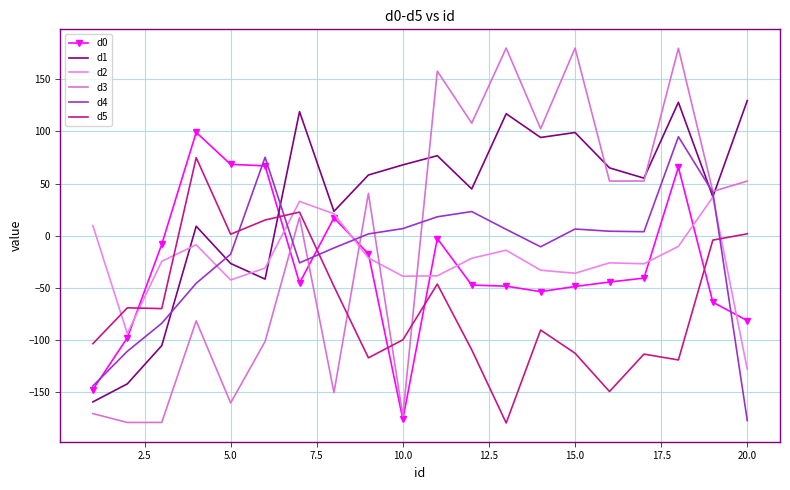

Reading left to right, list all the values displayed in this chart.

d0: -147.8	-98.1	-8.4	99.1	68.4	67.0	-45.5	17.1	-17.5	-176.4	-2.8	-47.5	-48.5	-53.7	-48.8	-44.5	-40.8	65.7	-63.9	-81.6
d1: -159.6	-142.2	-105.5	9.0	-26.7	-41.7	119.0	23.3	58.2	67.9	76.7	44.8	117.0	94.2	99.0	65.0	55.2	128.0	37.3	129.6
d2: 9.5	-93.9	-24.6	-8.8	-42.6	-31.2	32.8	21.0	-21.4	-38.9	-38.6	-21.7	-14.0	-33.2	-36.1	-26.1	-27.0	-10.3	37.0	-128.2
d3: -170.8	-179.3	-179.3	-81.8	-160.6	-101.6	17.6	-150.6	40.6	-173.1	157.9	107.9	180.0	102.6	180.0	52.4	52.4	179.8	42.4	52.3
d4: -144.3	-111.0	-84.1	-45.7	-17.8	75.2	-26.1	-11.8	1.7	6.8	18.1	23.1	6.0	-10.7	6.4	4.2	3.8	94.9	41.6	-177.5
d5: -103.7	-69.3	-70.0	74.9	1.3	15.0	22.6	-48.7	-117.3	-100.0	-46.5	-109.6	-179.8	-90.6	-112.9	-149.6	-113.7	-119.3	-4.3	1.7